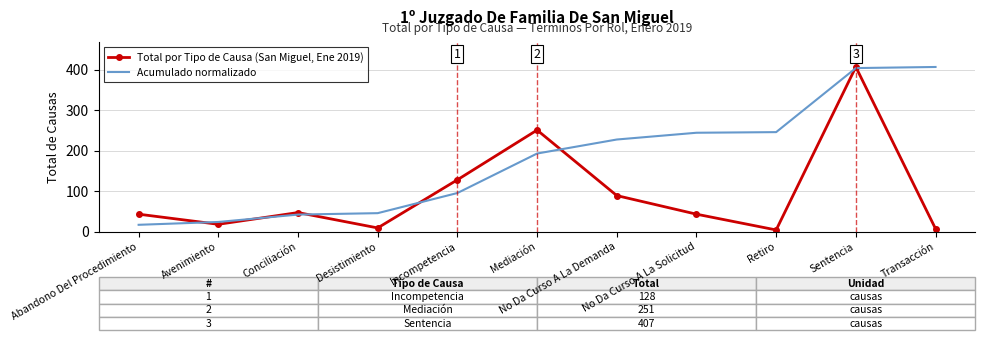

Which series has the largest total across all categories?

Acumulado normalizado